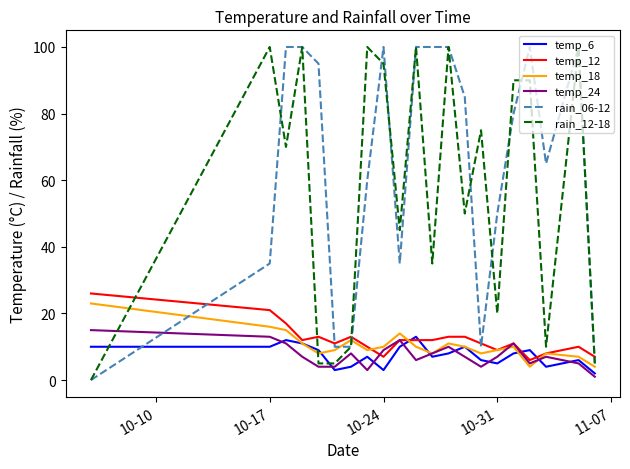

Which series has the largest total across all categories?

rain_06-12